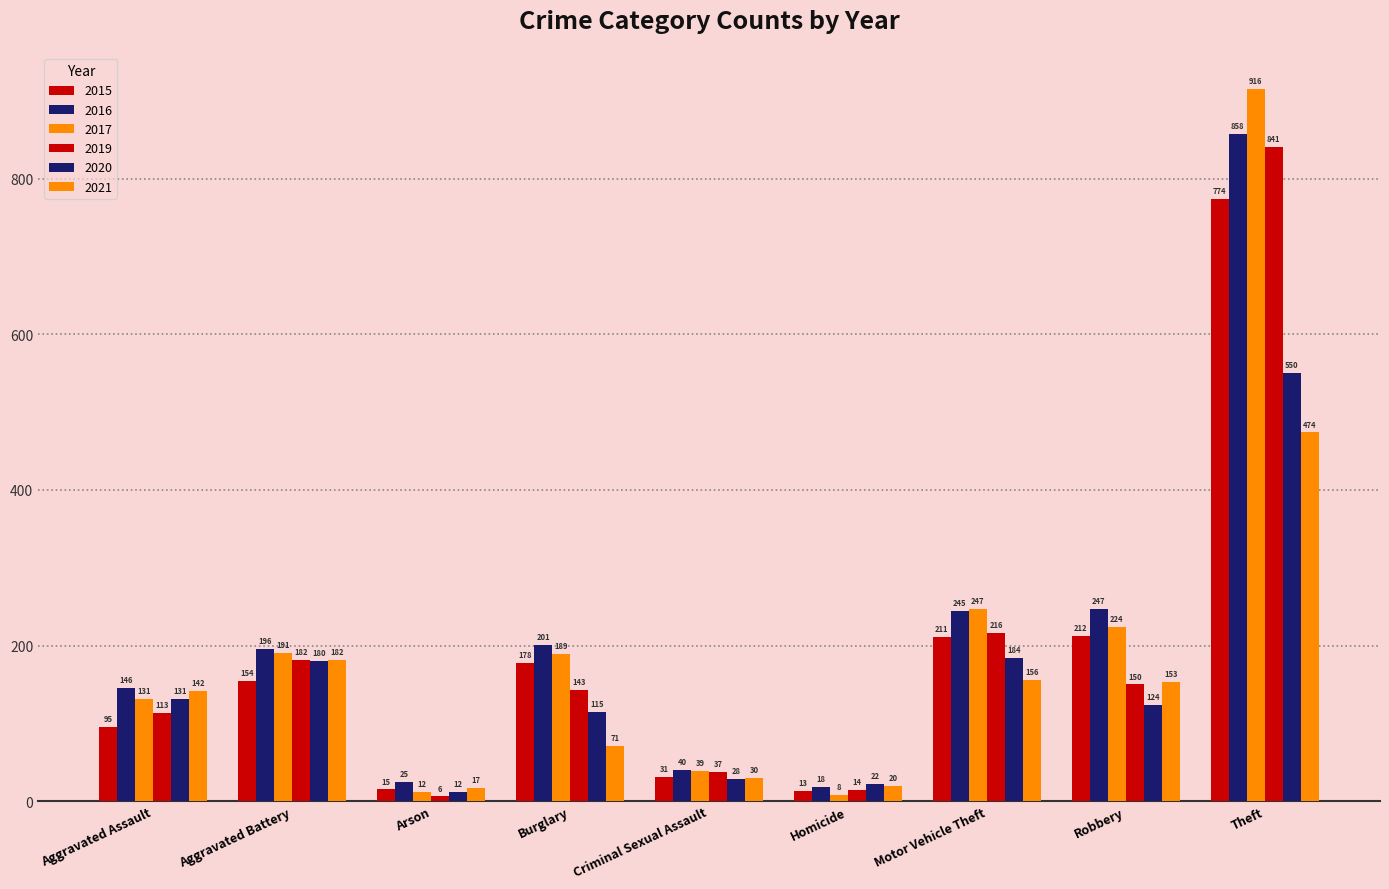

How many bars are there in total?

54